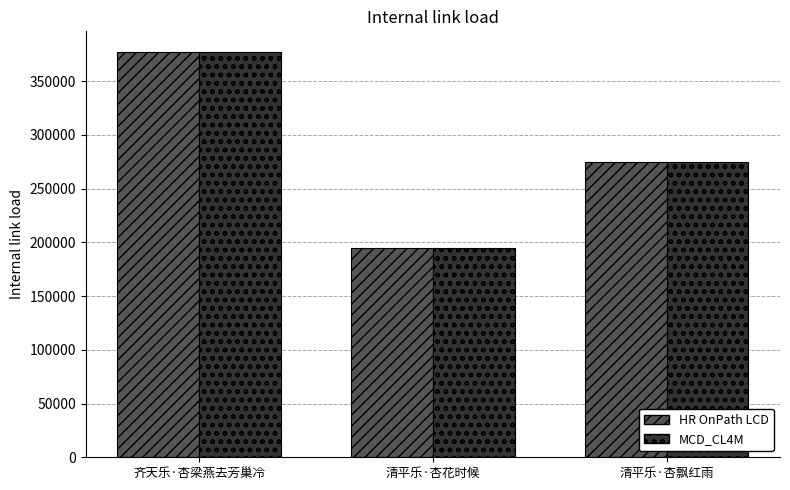

Which label corresponds to the smallest value in the chart?

清平乐·杏花时候